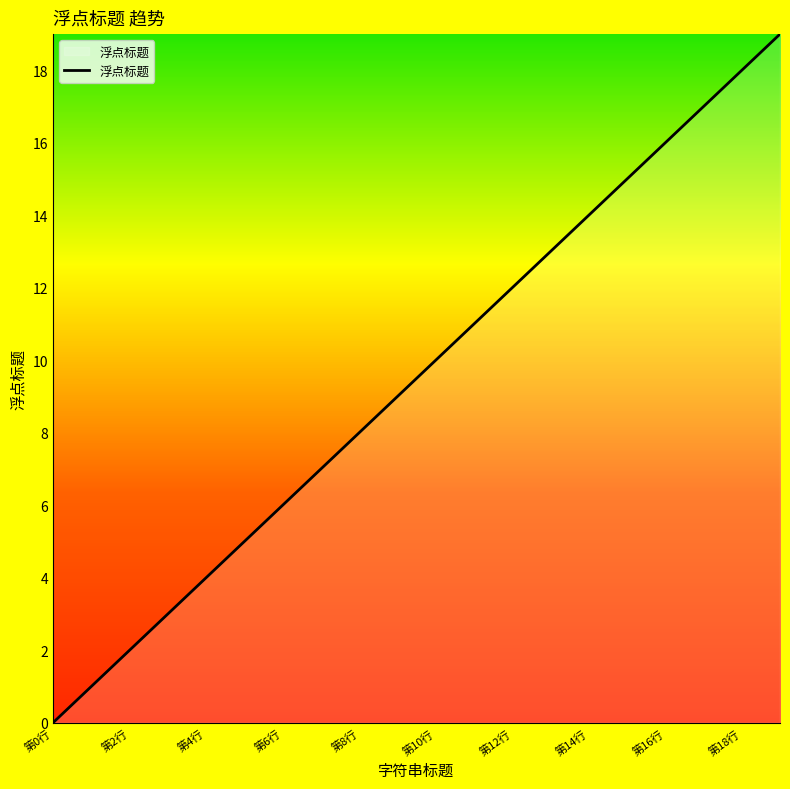

What is the difference between the maximum and minimum values?

19